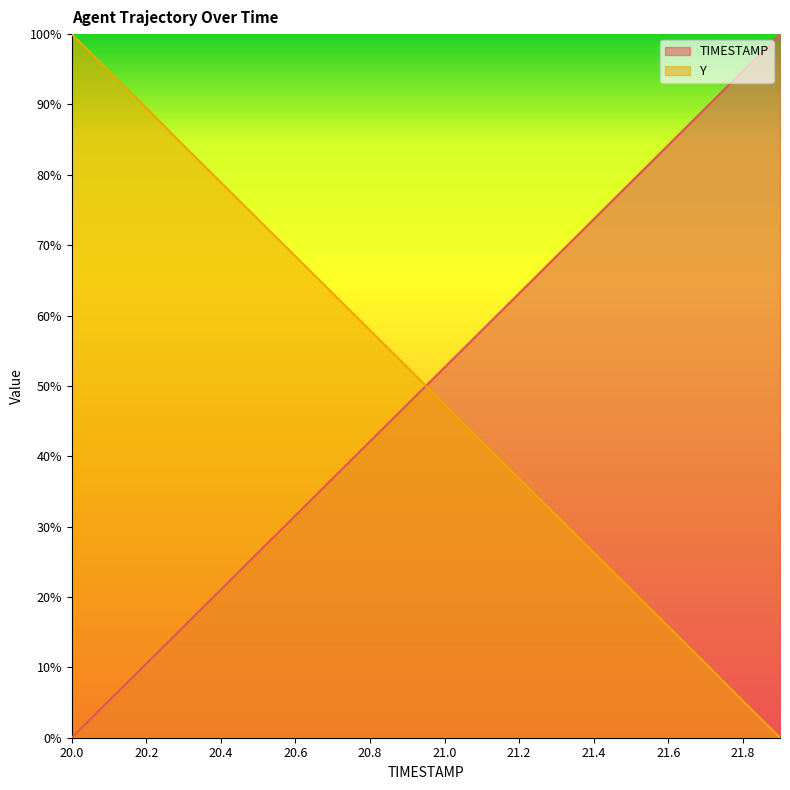

True or false: TIMESTAMP has a value of 42.1 at 20.8.

True